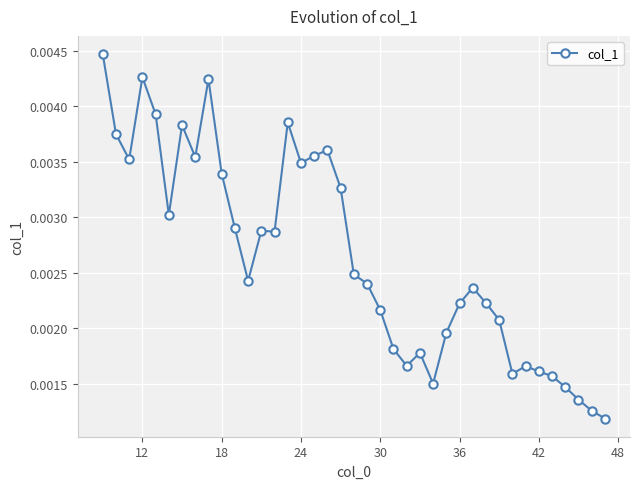

True or false: there are more than 2 points higher than both neighbors.

True